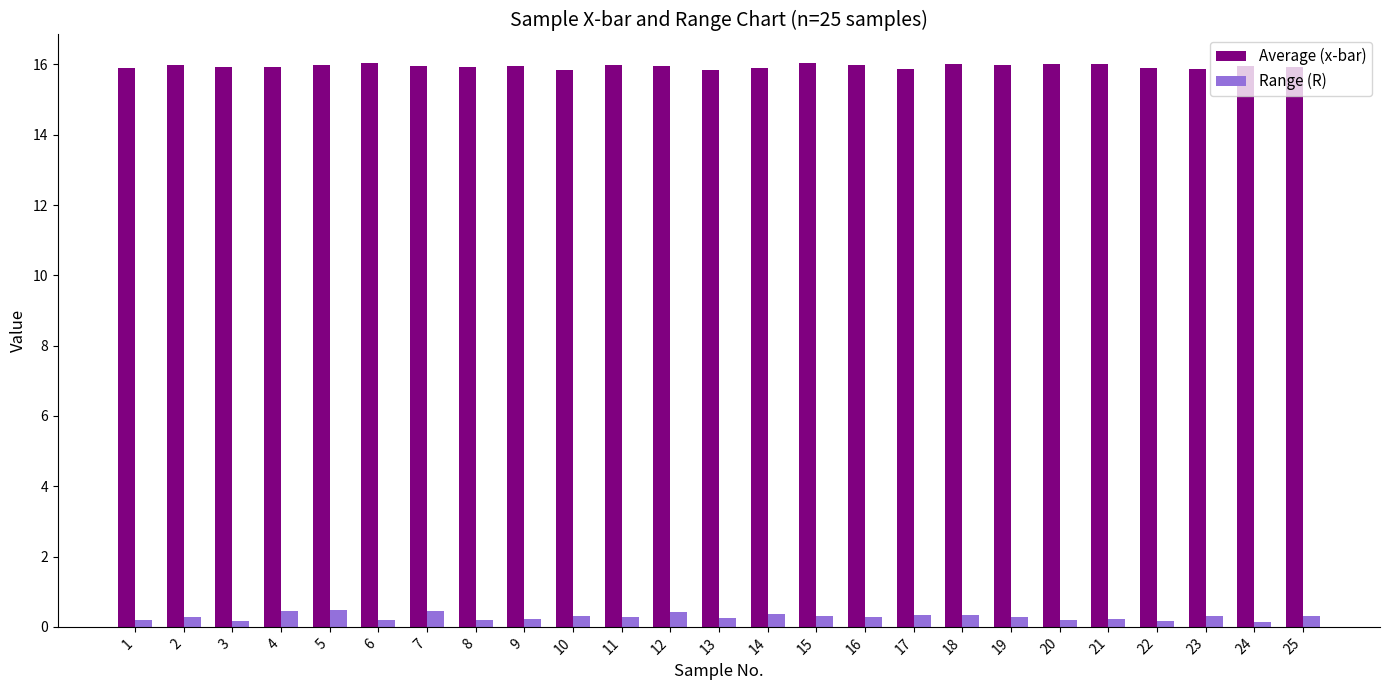

Count the Range (R) values in the range 0 to 1.

25